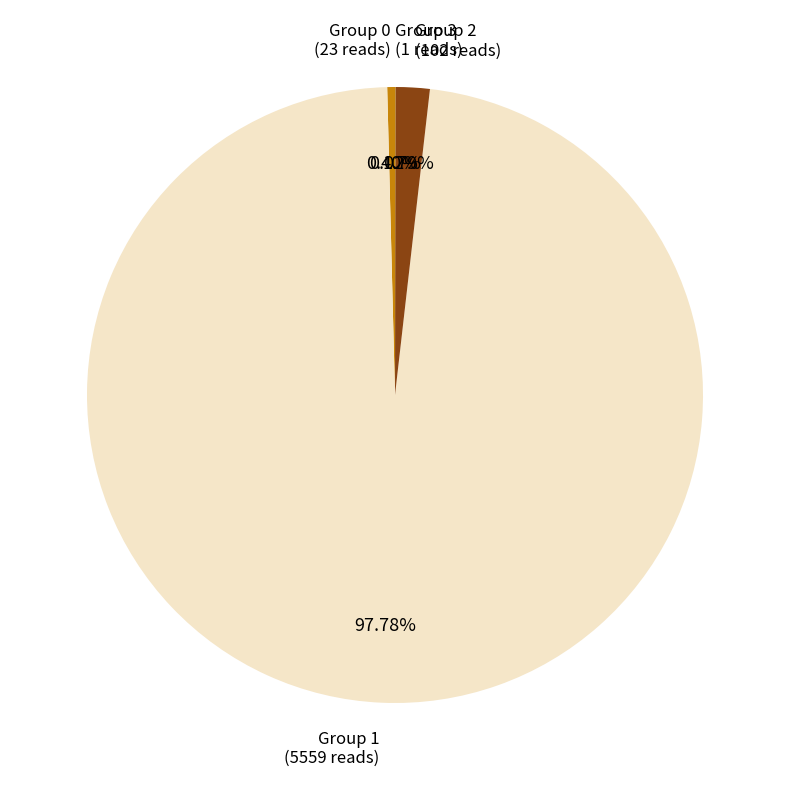

To the nearest percent, what is the difference between the largest and smallest slice percentages?

98%